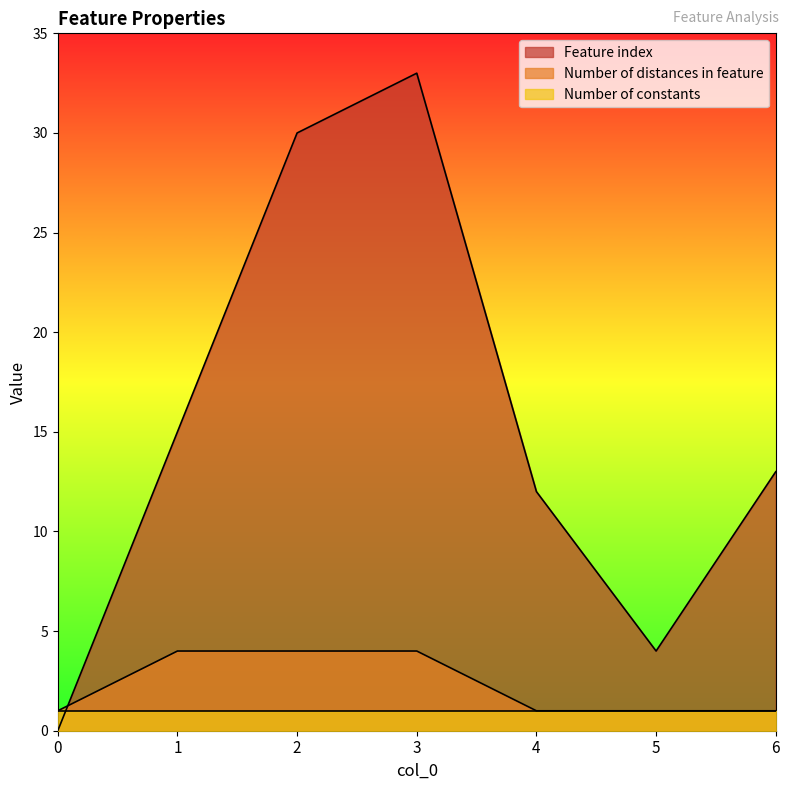

True or false: Feature index and Number of distances in feature cross at least once.

True